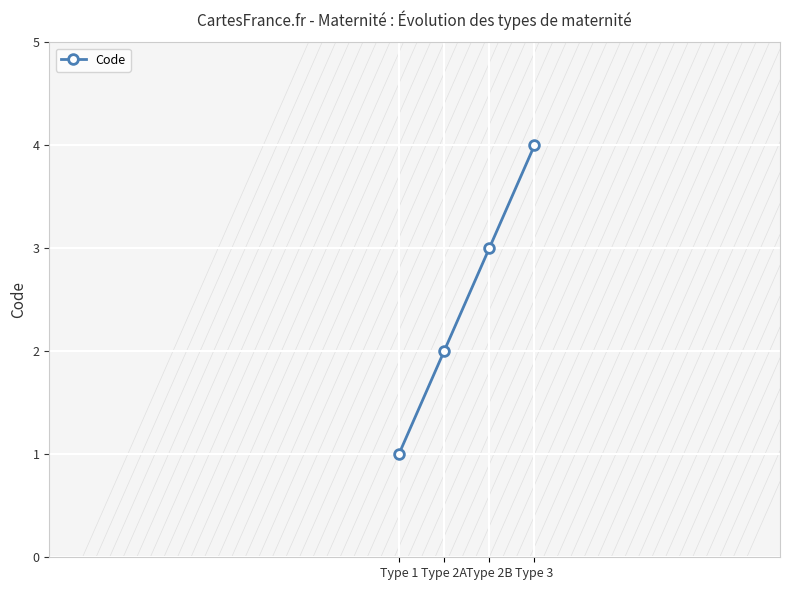

Reading left to right, transcribe all the data shown in this chart.

Type 1=1	Type 2A=2	Type 2B=3	Type 3=4